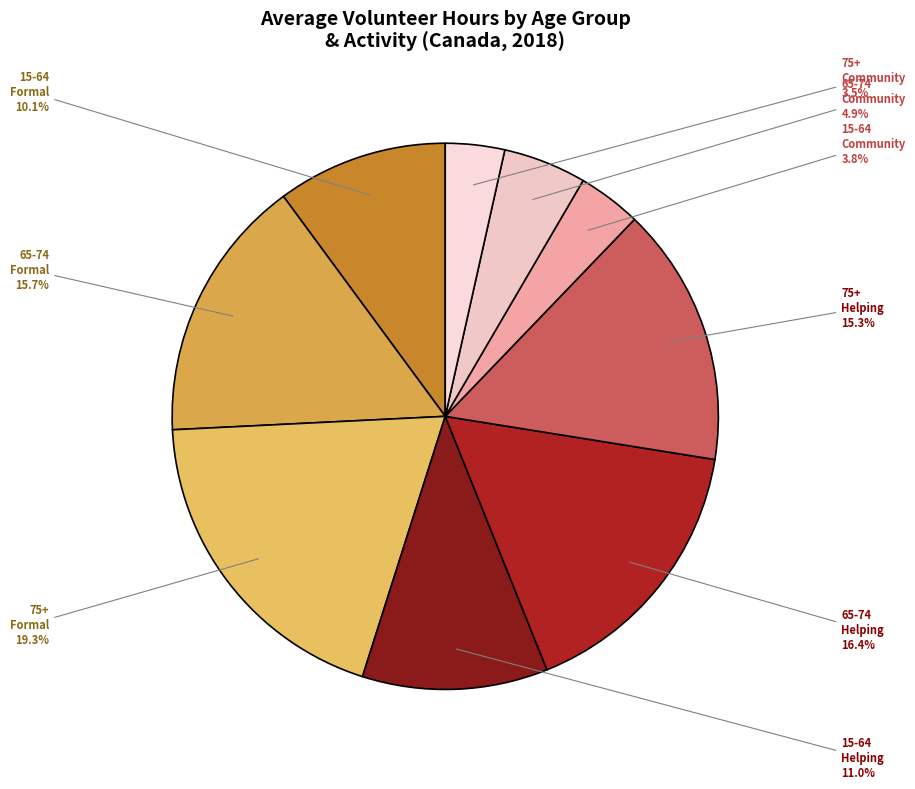

Which category has the biggest portion of the pie?

75+ Formal